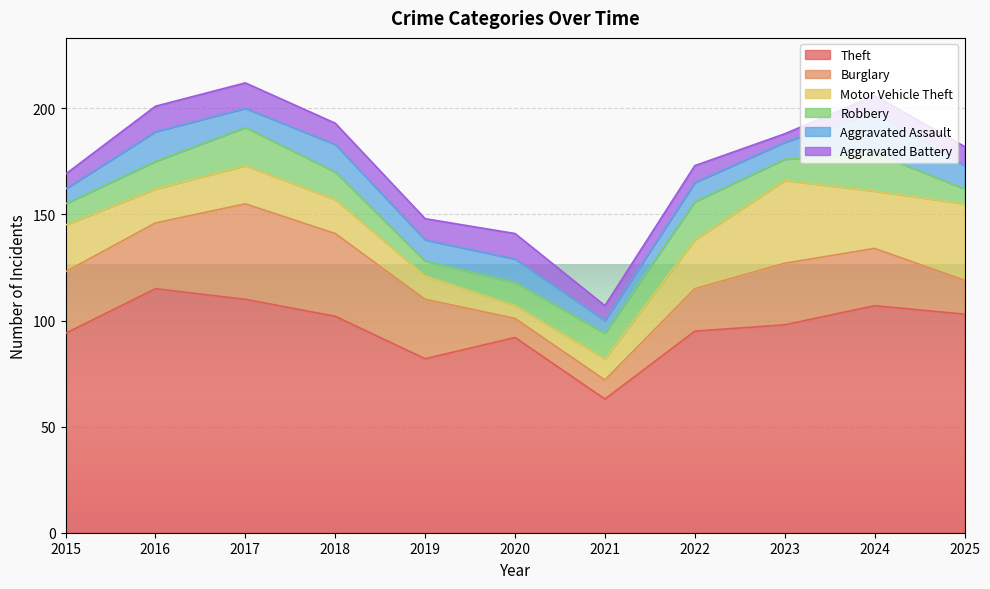

Which series has the largest total across all categories?

Theft